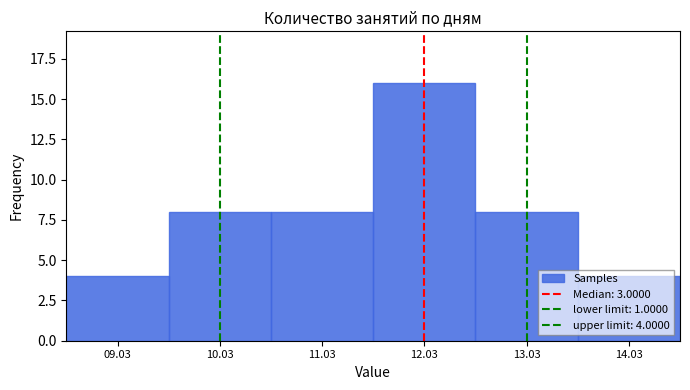

Are the bars horizontal?

No